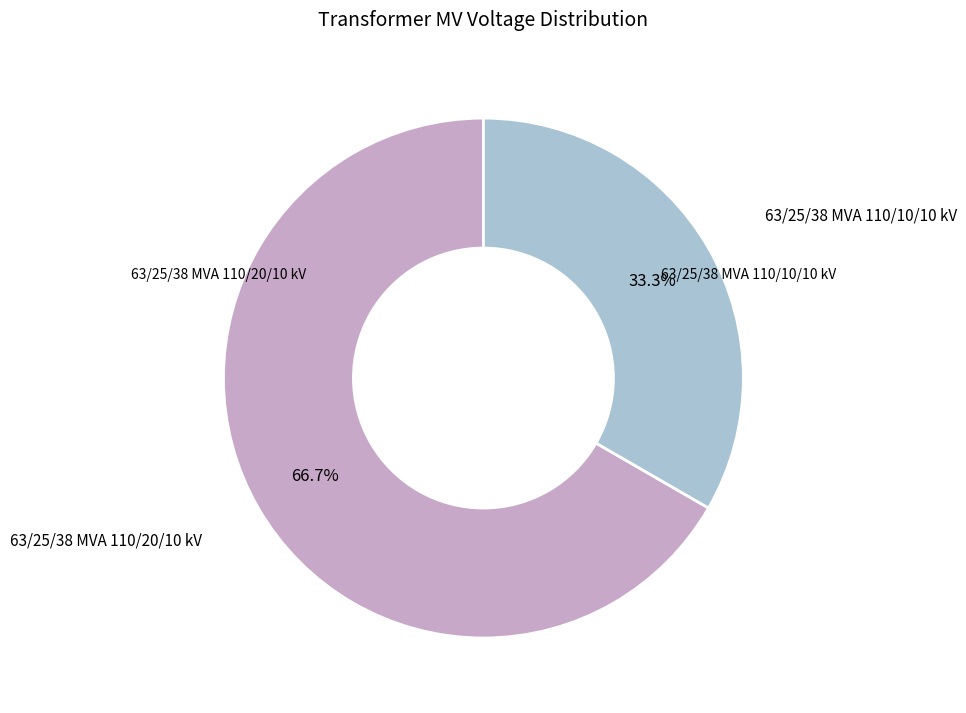

To the nearest percent, what is the difference between the 63/25/38 MVA 110/20/10 kV and 63/25/38 MVA 110/10/10 kV slice percentages?

33%